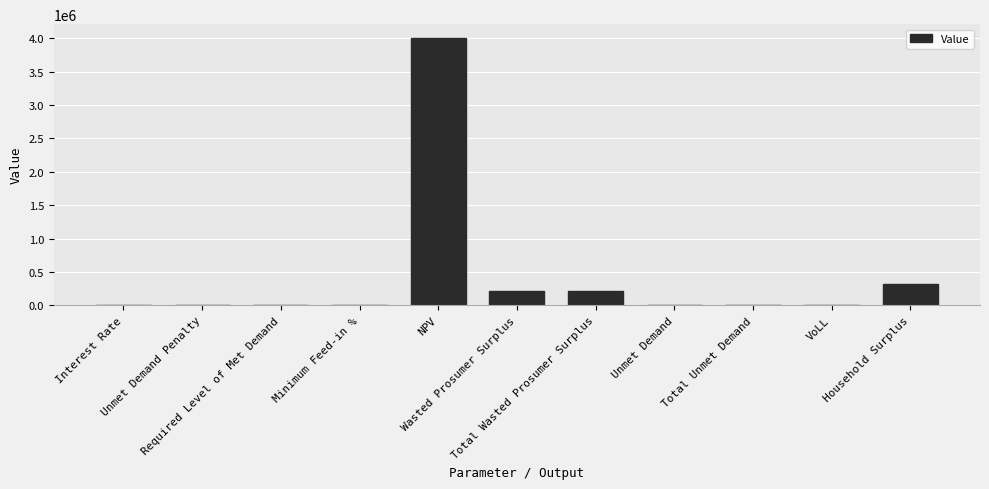

What is the sum of all values?

4776901.5